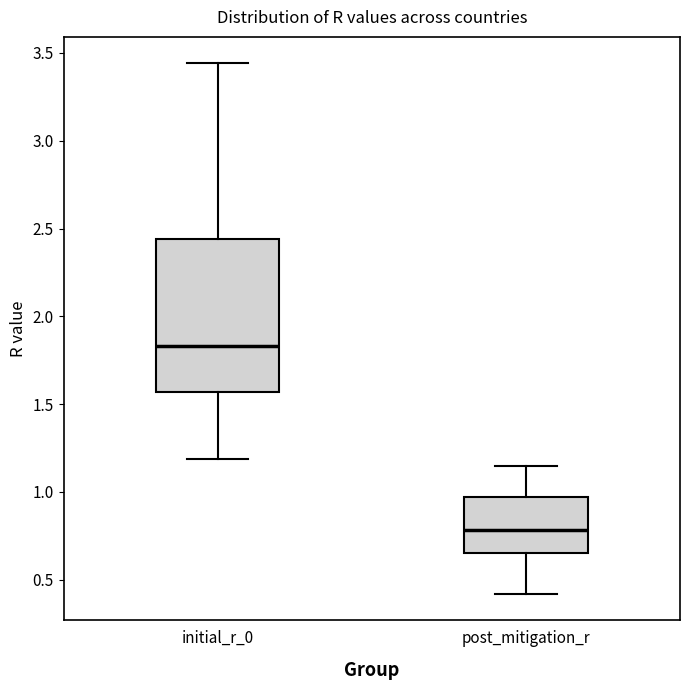

Where does the upper whisker of the box for post_mitigation_r end on the y-axis? The values are not printed on the chart, so give them approximately, as read against the axis.

1.15